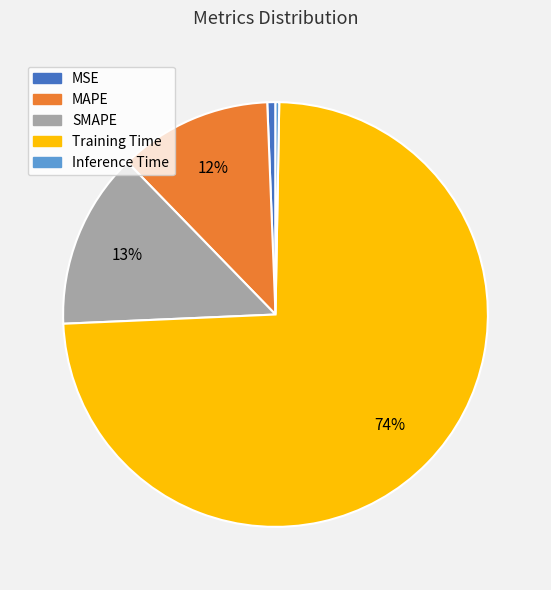

To the nearest percent, what is the average slice percentage?

20%